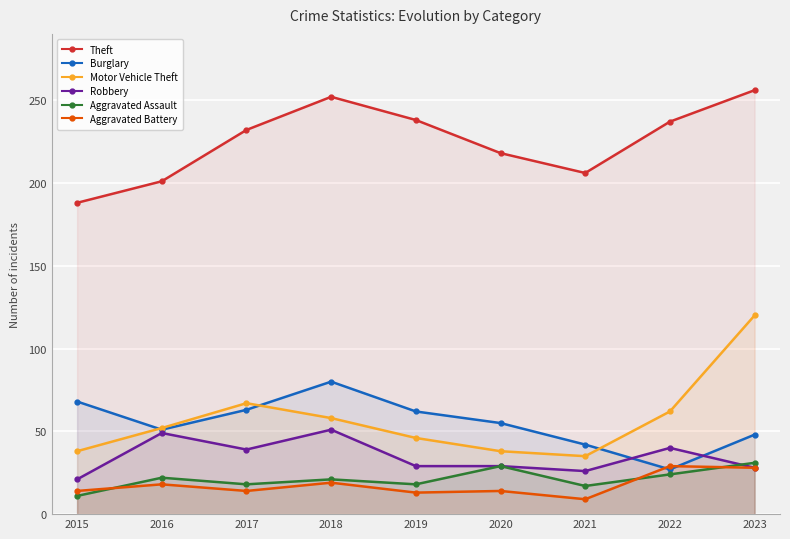

Which category has the highest value in the Aggravated Battery series?

2022